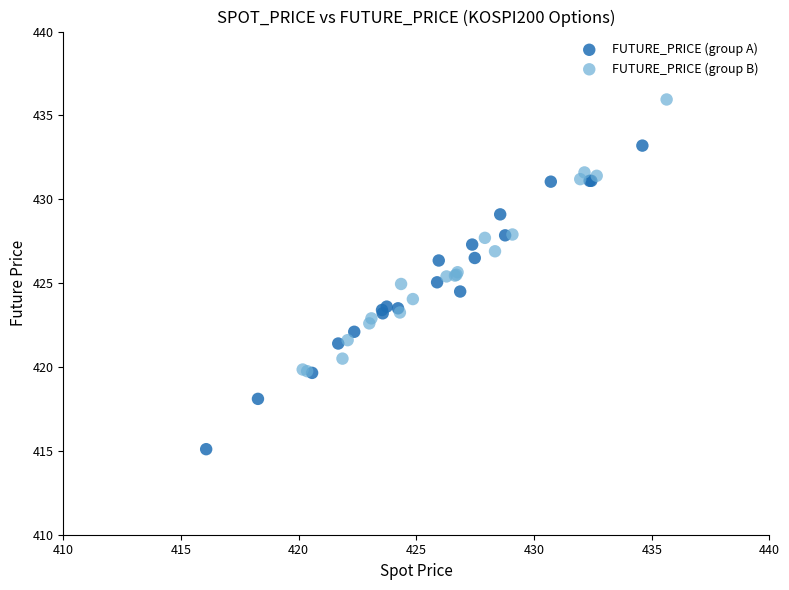

What are all the series names shown in the legend?

FUTURE_PRICE (group A), FUTURE_PRICE (group B)